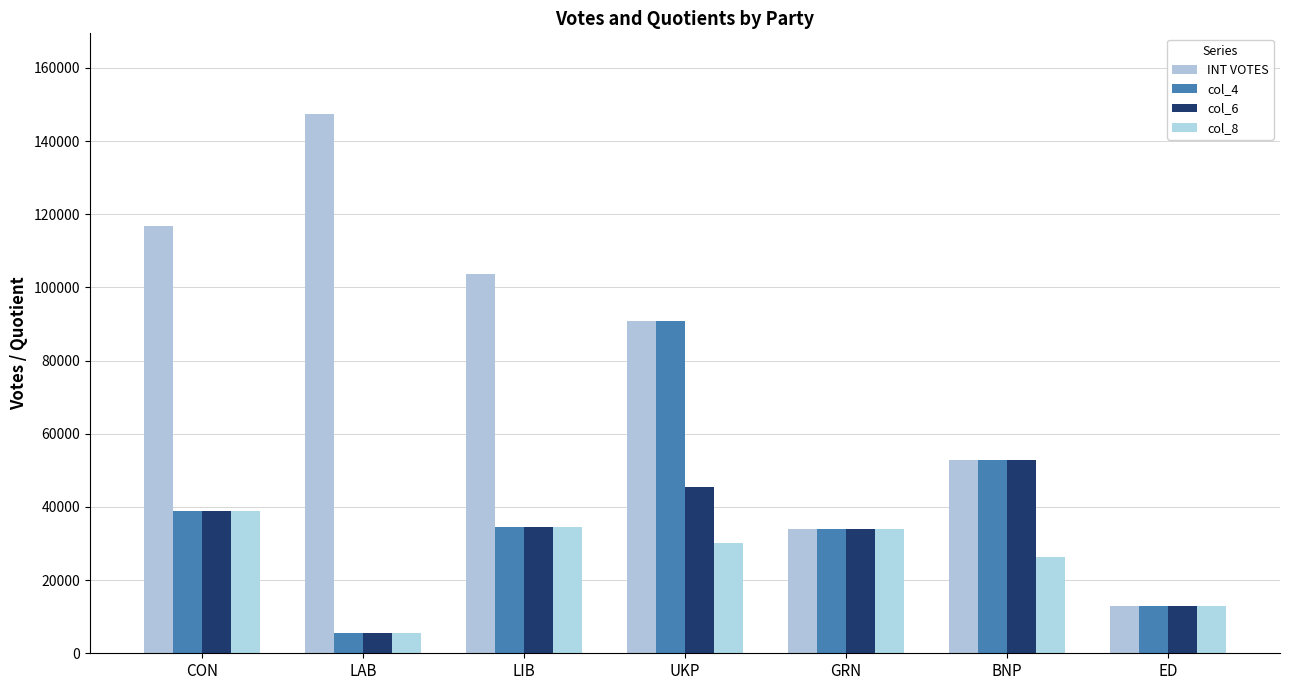

True or false: col_8 has a value of 38970.3 at CON.

True